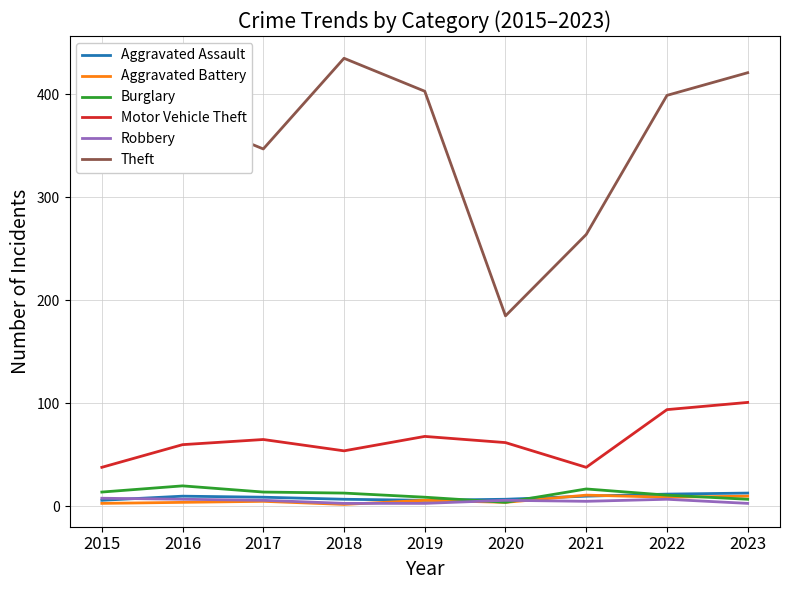

The value of Theft at 2022 is 136. True or false?

False